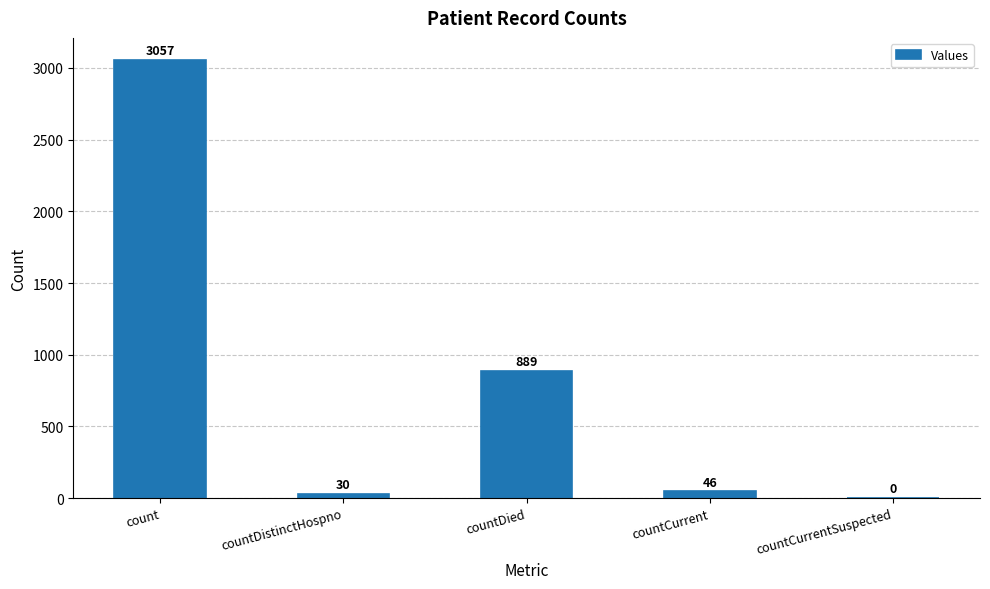

The chart shows a value of 46 at countCurrent. True or false?

True